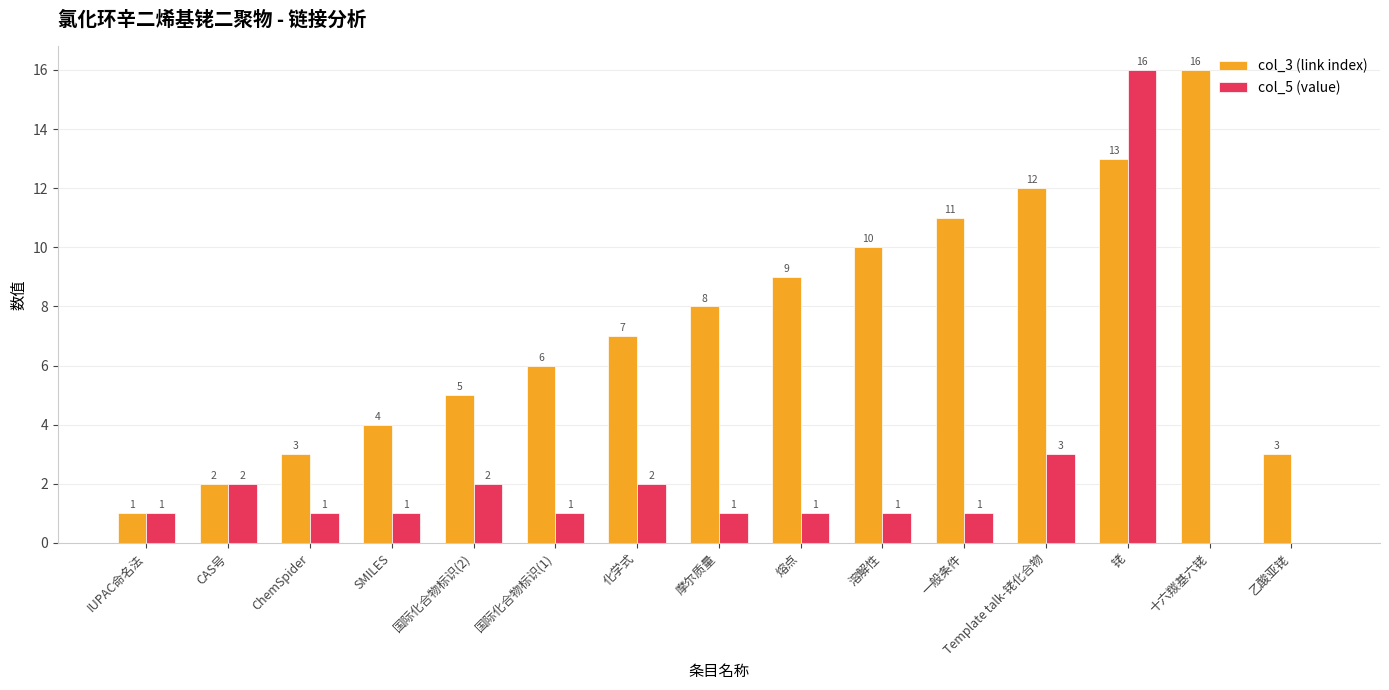

How many categories are shown in the chart?

15